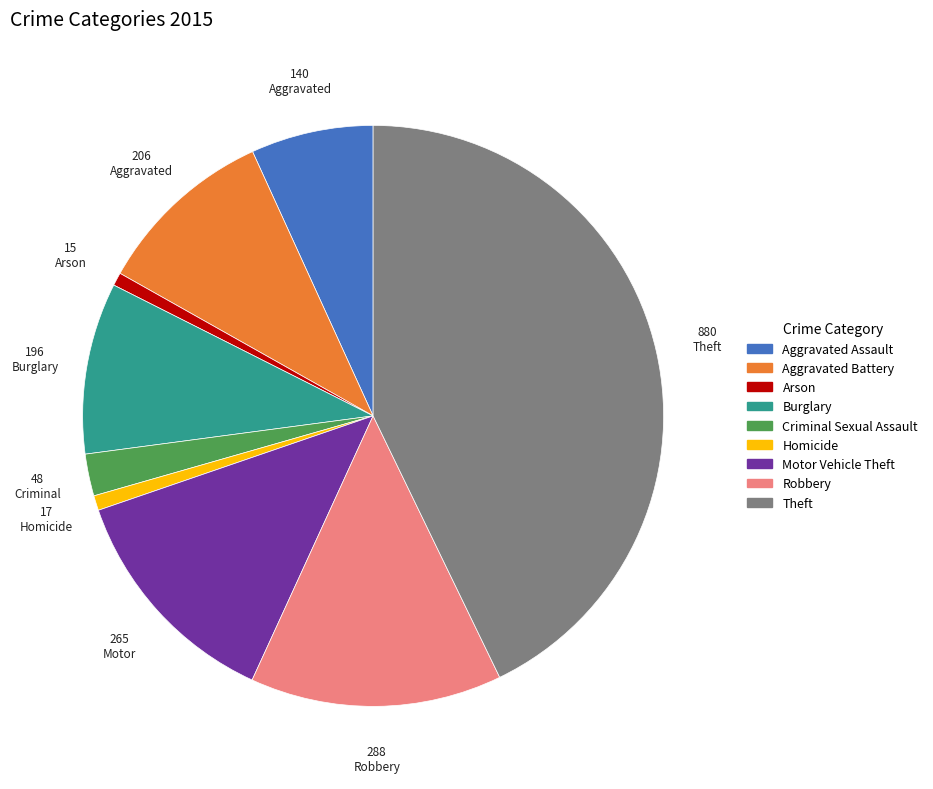

Count the number of slices in the pie.

9